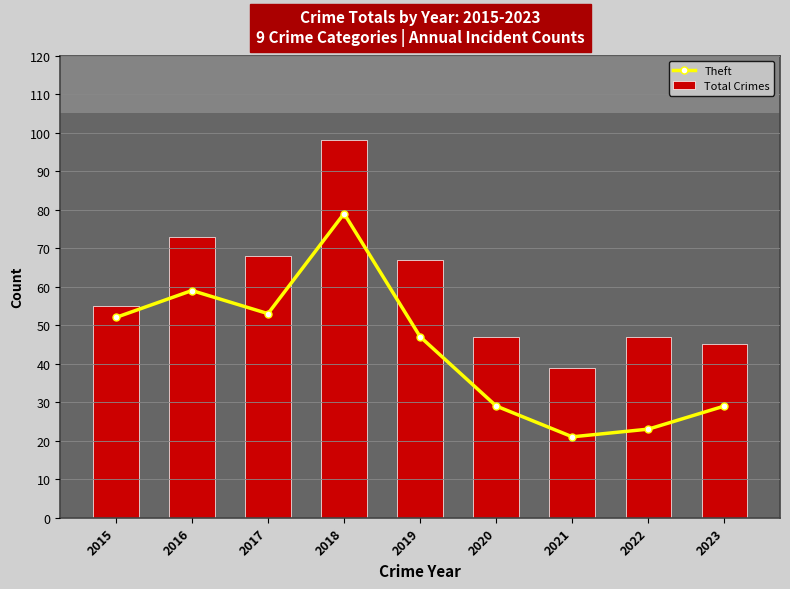

At how many categories does at least one series exceed 95?

1